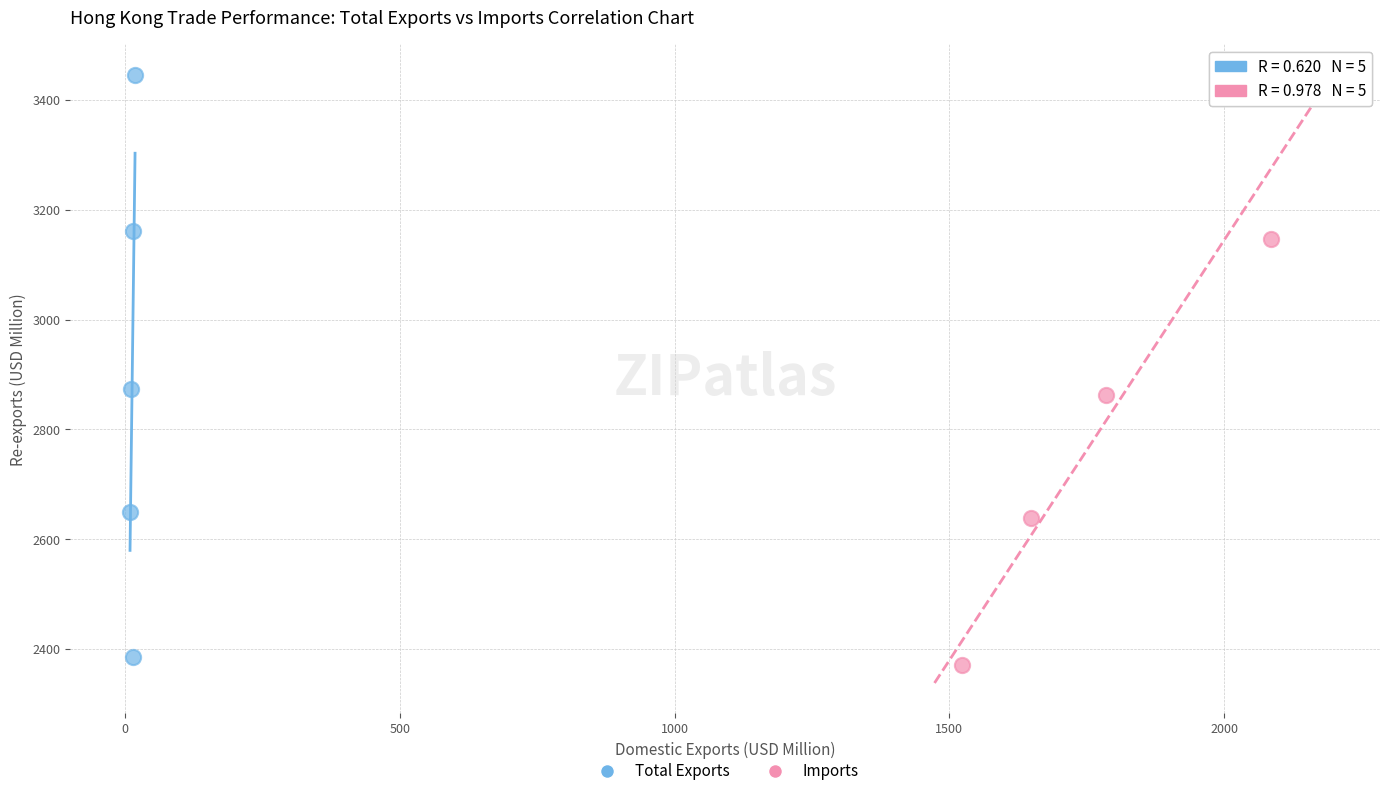

Which series contains the highest Y value?

Total Exports